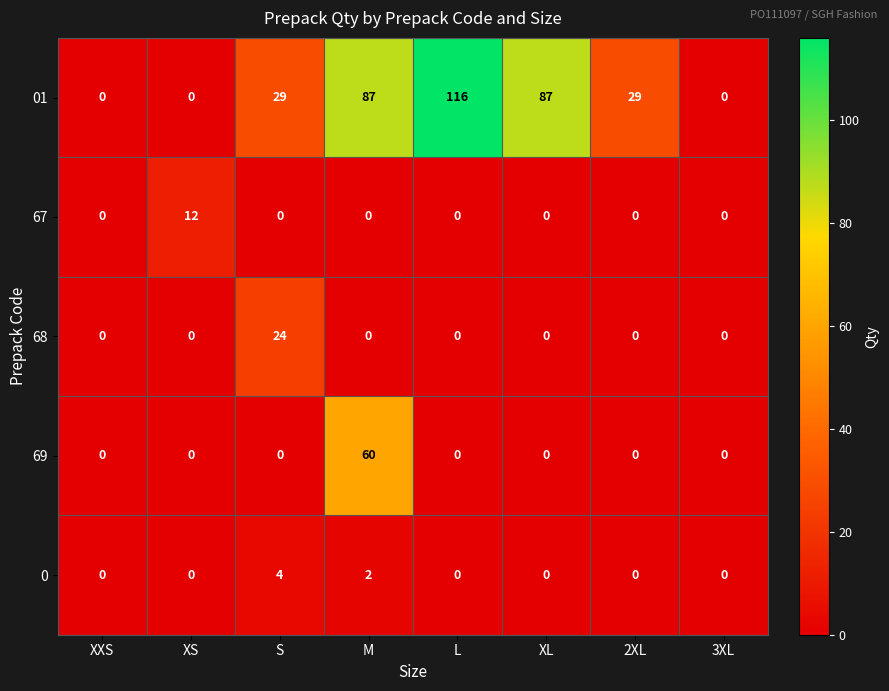

The 01 series shows 0 at 3XL. True or false?

True